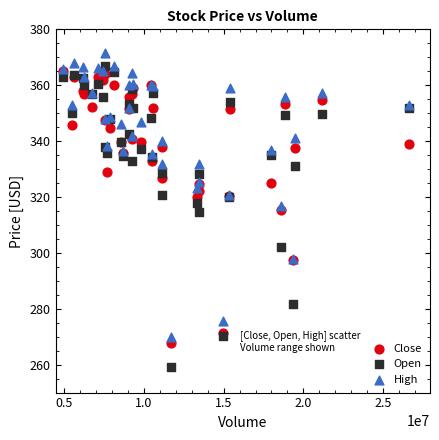

What are all the series names shown in the legend?

Close, Open, High